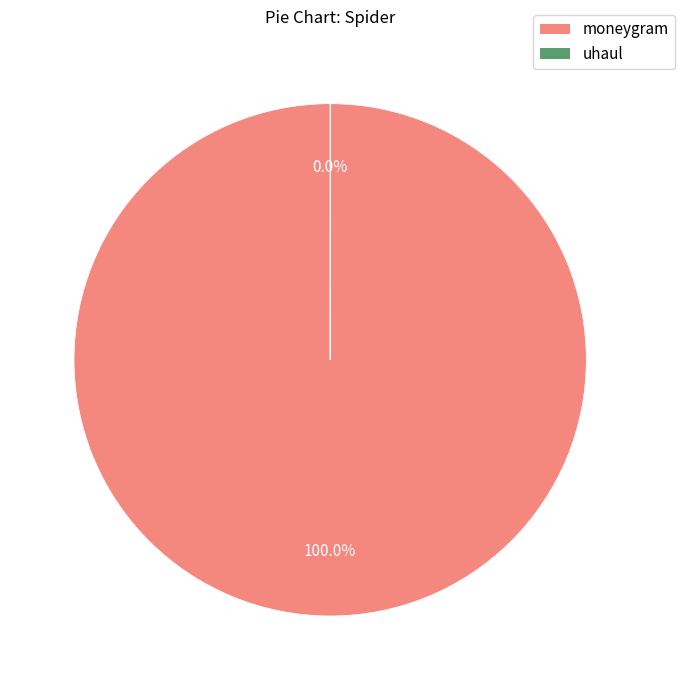

What is the largest slice in the pie chart?

moneygram